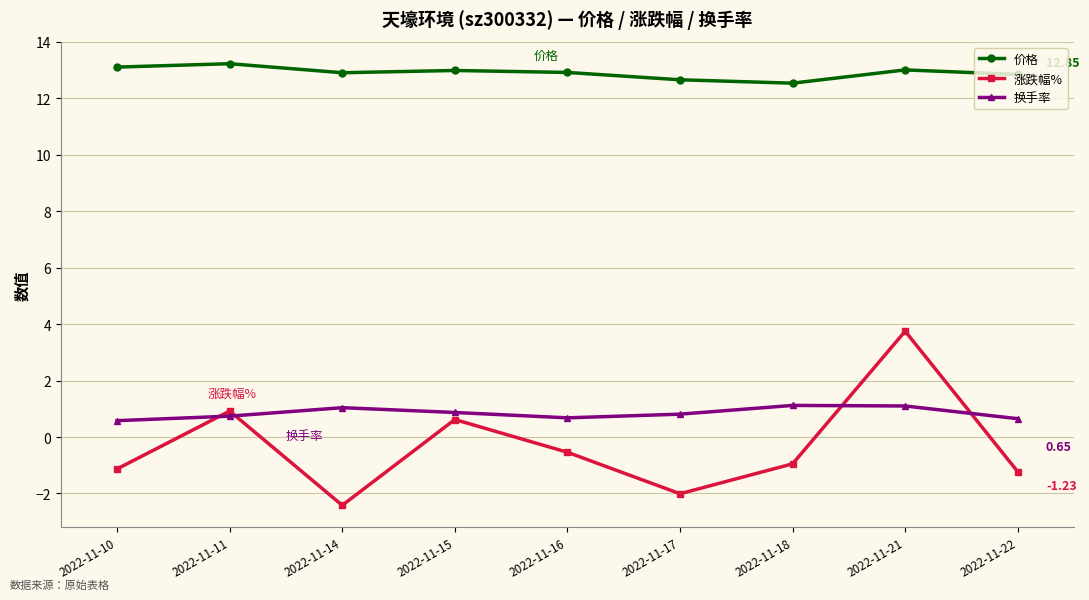

Between 2022-11-11 and 2022-11-21, which series saw the biggest shift?

涨跌幅%